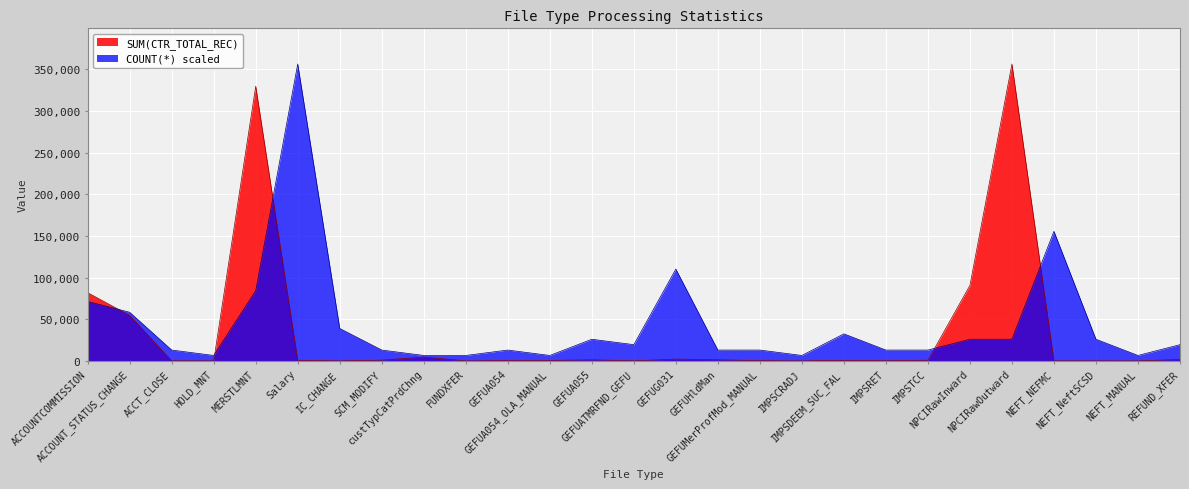

Is it true that SUM(CTR_TOTAL_REC) equals 365.0 at GEFUA054?

True